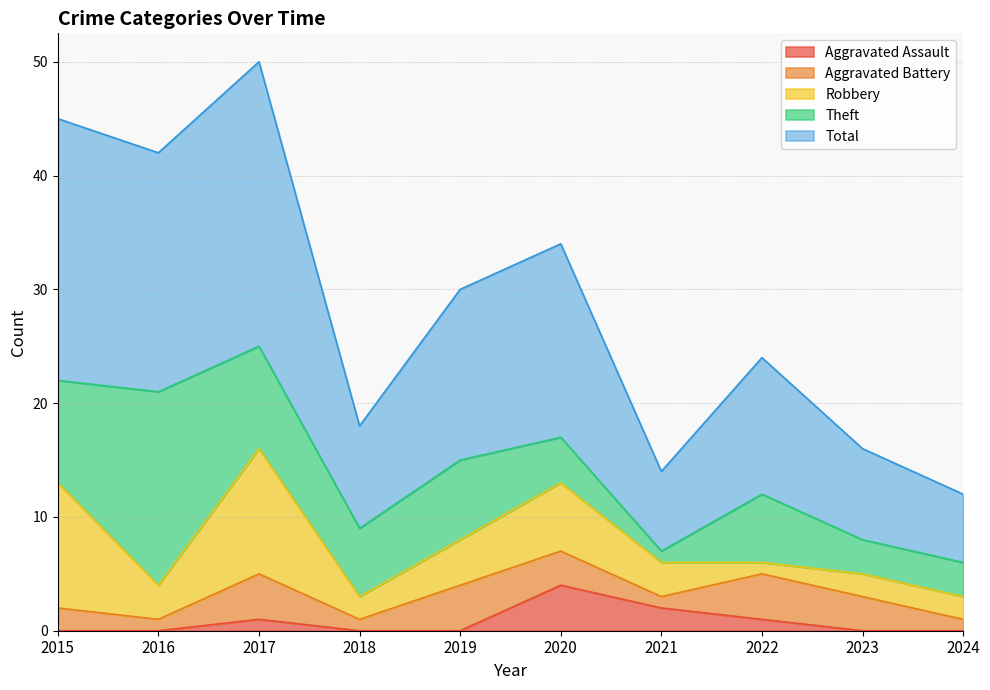

Rank the series by their maximum value, from highest to lowest.

Total, Theft, Robbery, Aggravated Assault, Aggravated Battery